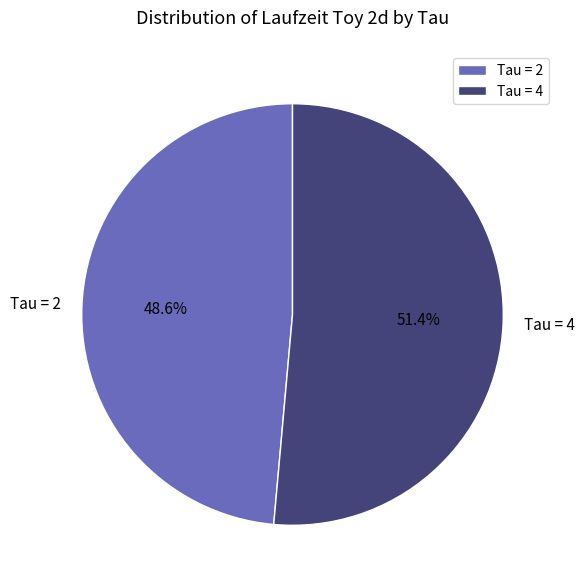

Rank the categories by value from highest to lowest.

Tau = 4, Tau = 2